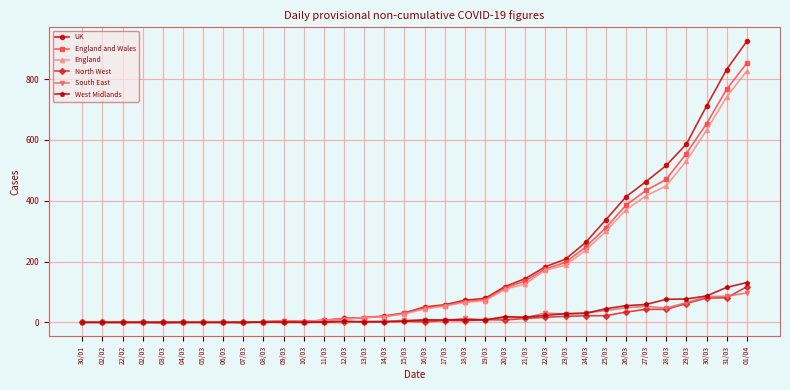

Which series has the largest total across all categories?

UK